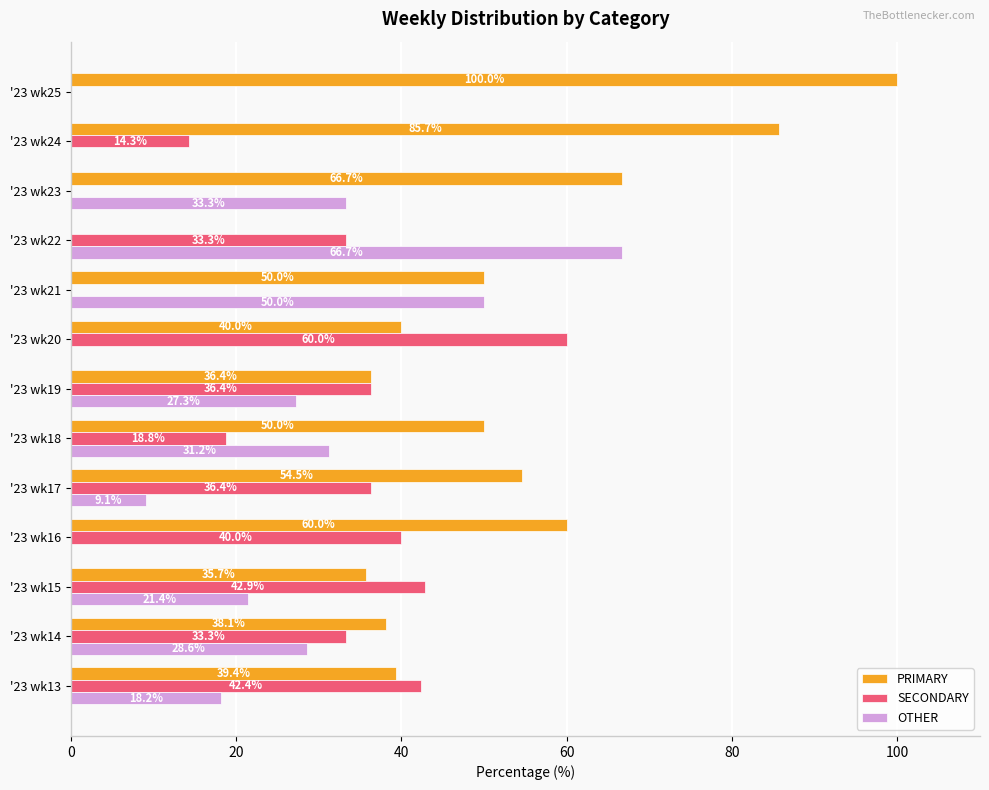

Count the number of categories in the chart.

13